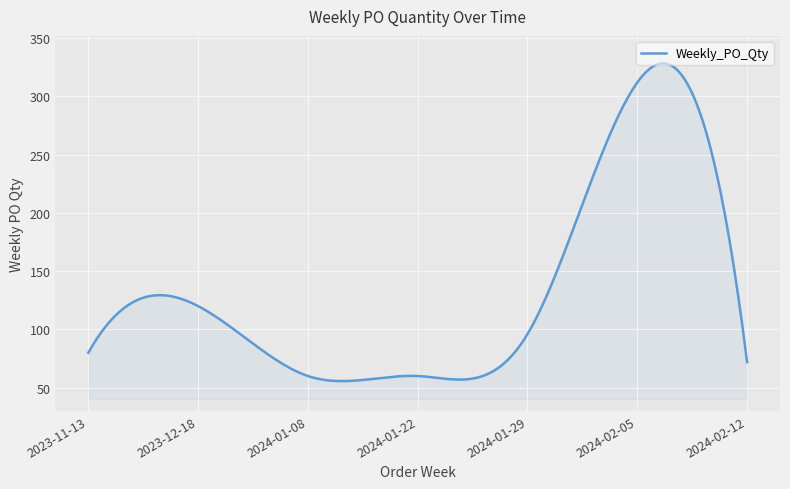

What is the minimum value shown in the chart?

55.6